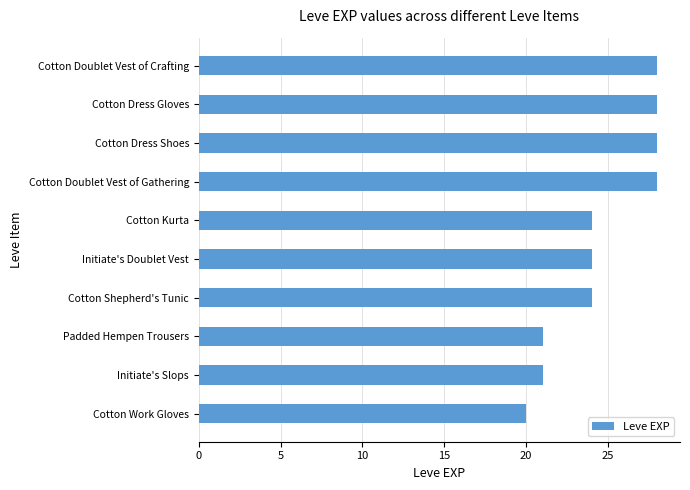

What is the change in value from Cotton Kurta to Cotton Doublet Vest of Crafting?

+4